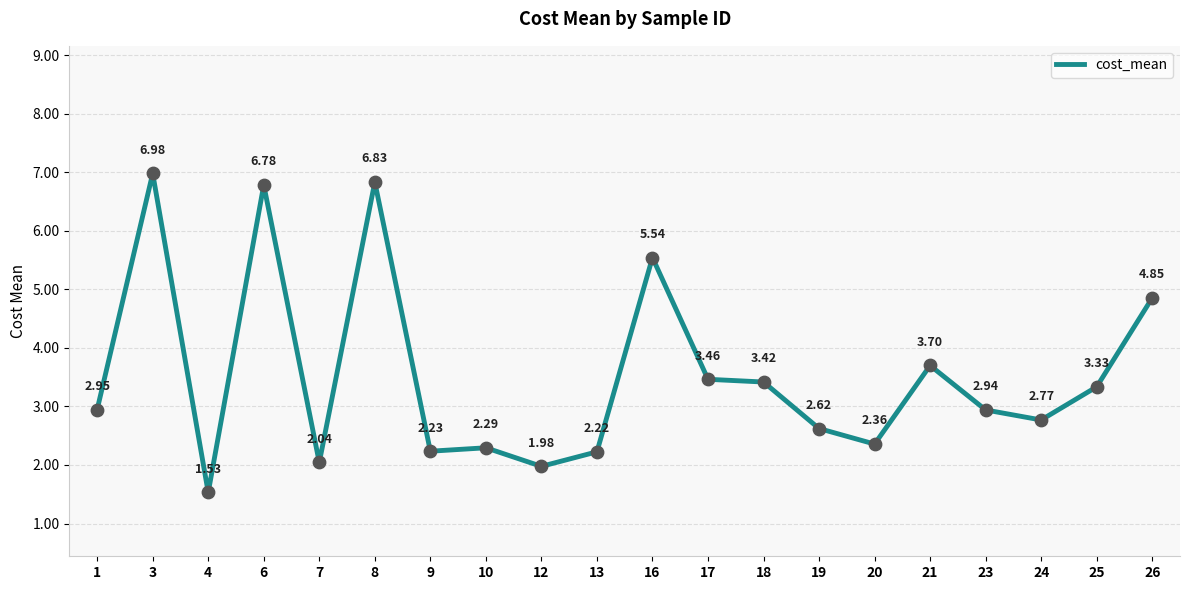

What is the change in value from 9 to 17?

+1.2